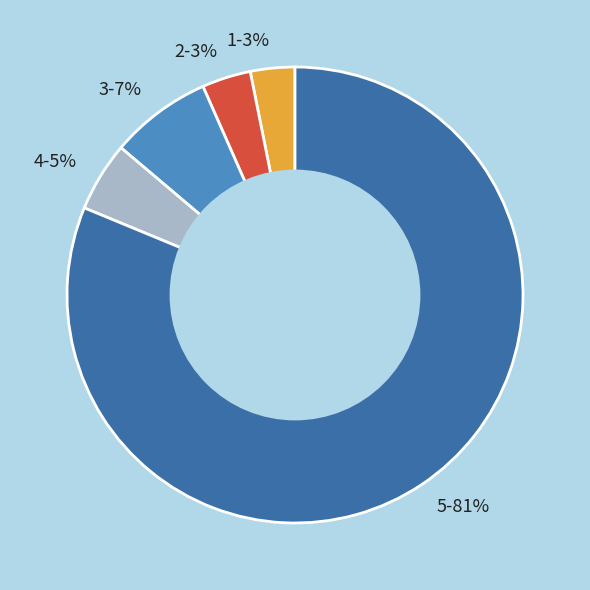

What percentage is the 1 slice, to the nearest percent?

3%